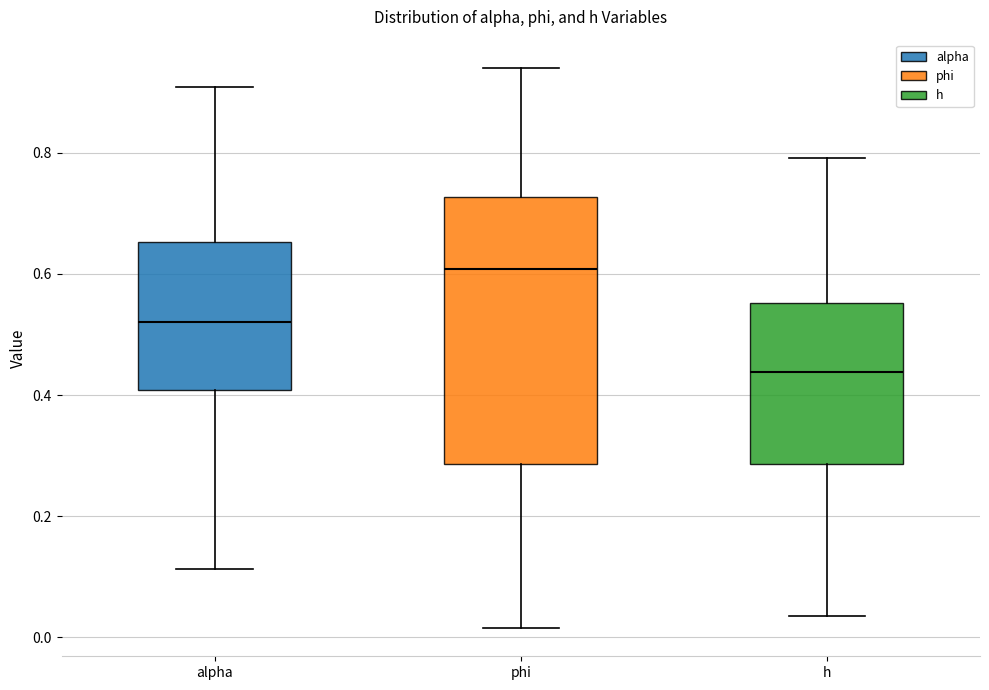

Where is the lower edge of the box for phi on the y-axis? The values are not printed on the chart, so give them approximately, as read against the axis.

0.28